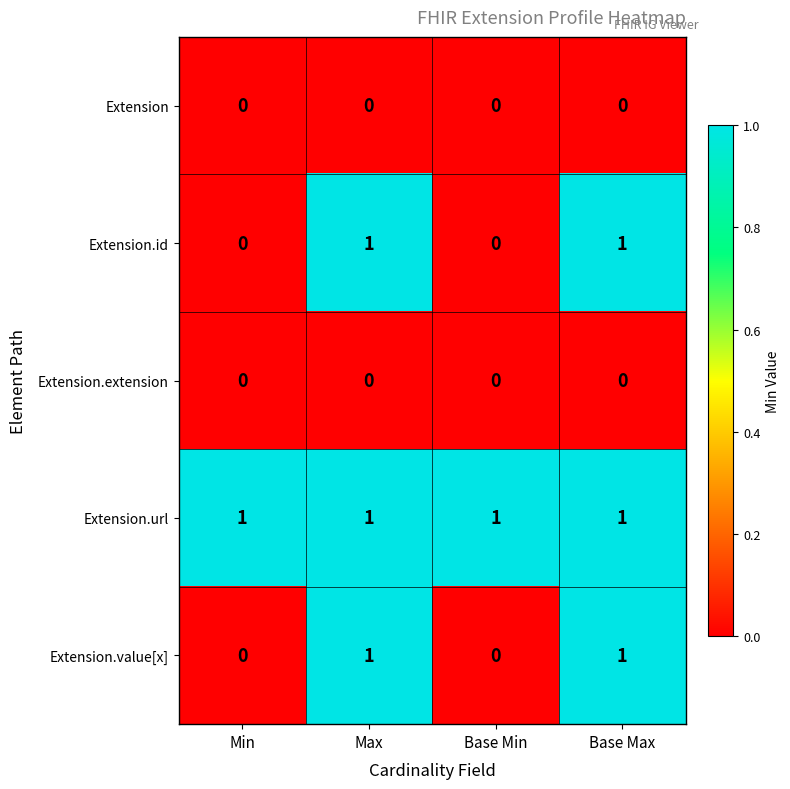

Reading left to right, what are all the values shown in this chart?

Extension: 0	0	0	0
Extension.id: 0	1	0	1
Extension.extension: 0	0	0	0
Extension.url: 1	1	1	1
Extension.value[x]: 0	1	0	1